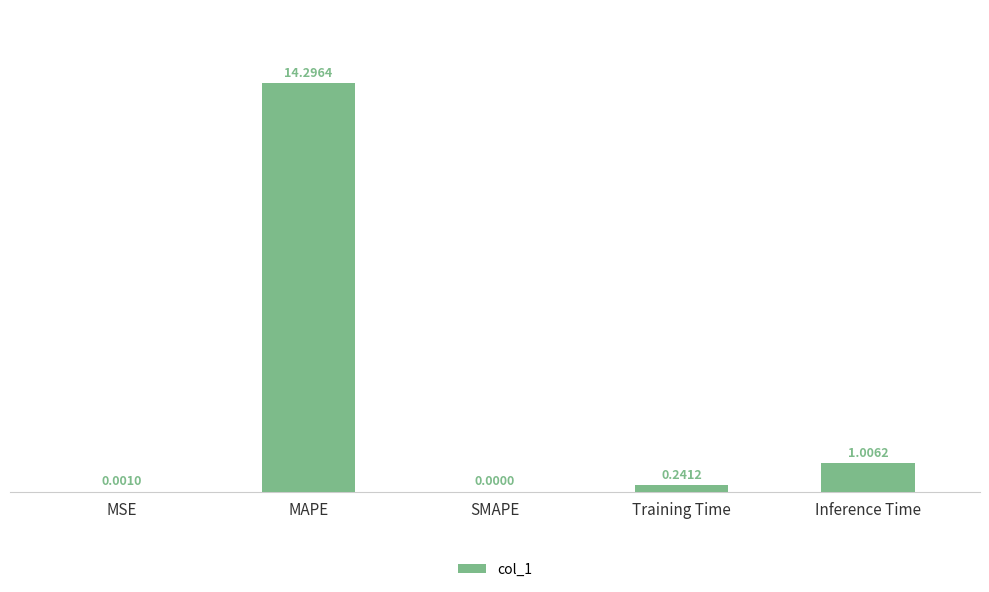

What is the change in value from SMAPE to Inference Time?

+1.0